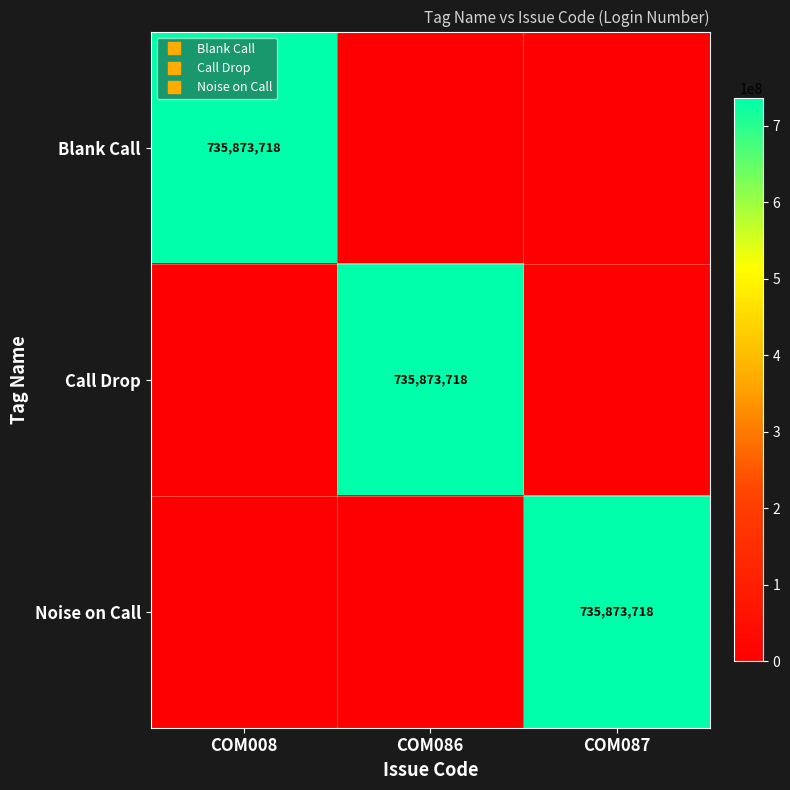

Which category has the lowest value in the Blank Call series?

COM086